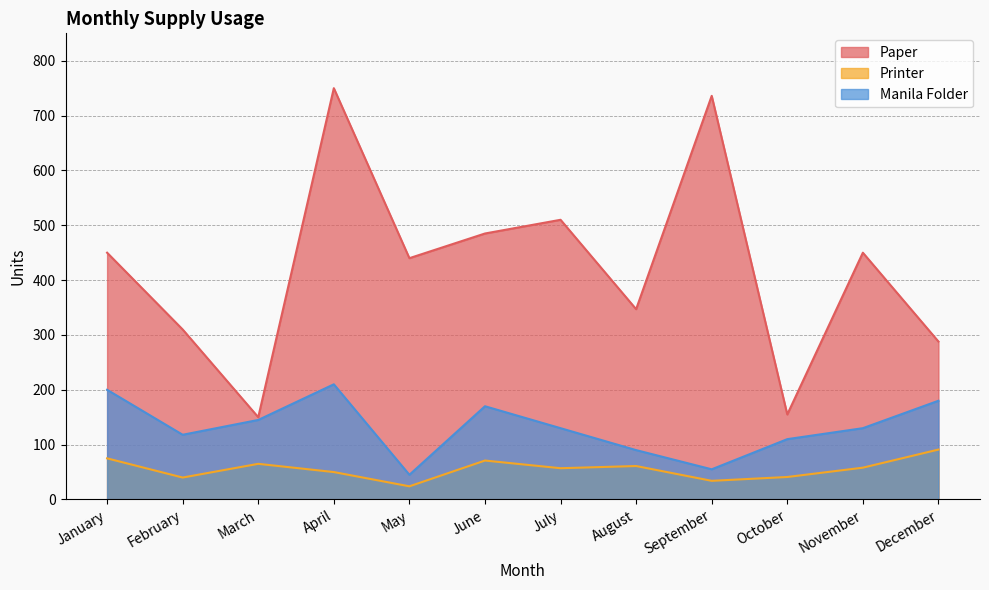

What are all the series names shown in the legend?

Paper, Printer, Manila Folder